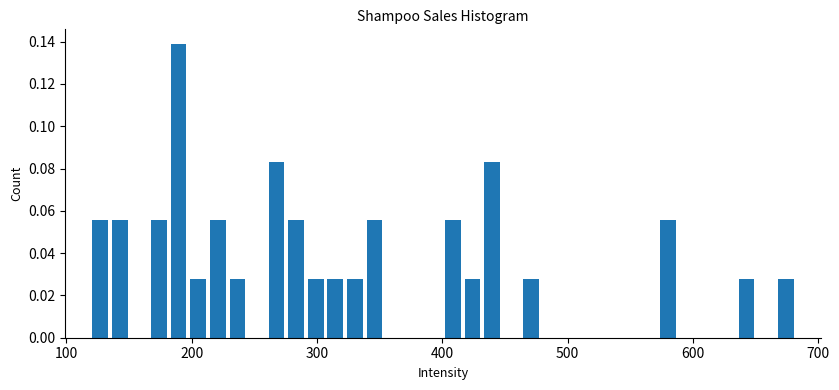

Read against the x-axis, roughly where is the centre of the tallest bar?

190